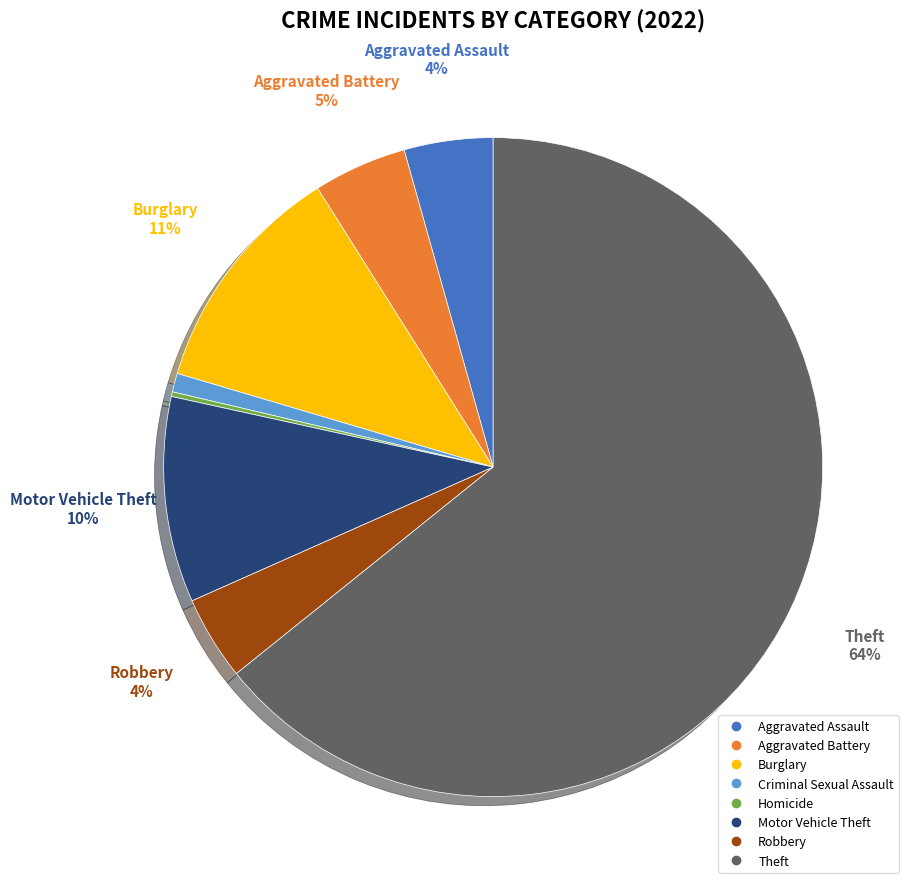

To the nearest percent, what percentage of the pie is Burglary?

11%